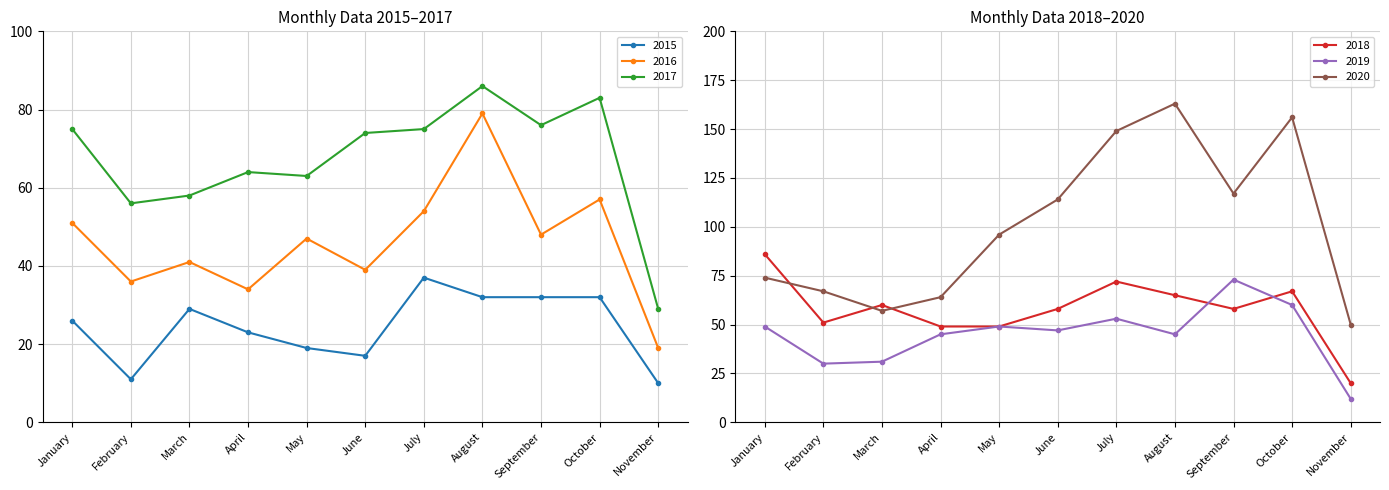

Is the value of 2020 at October greater than the value of 2018 at November?

Yes